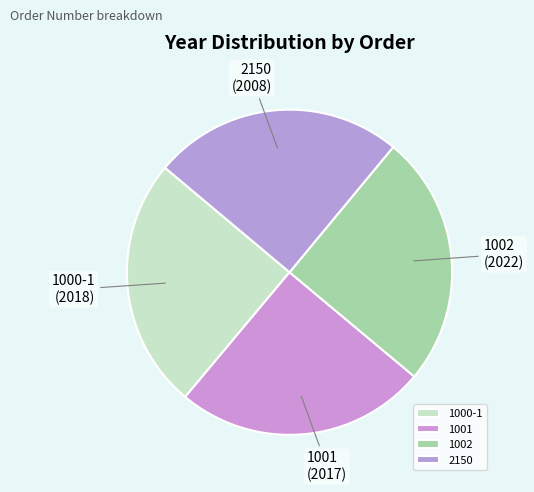

What is the ratio of the value at 1000-1 to the value at 1002?

1.0